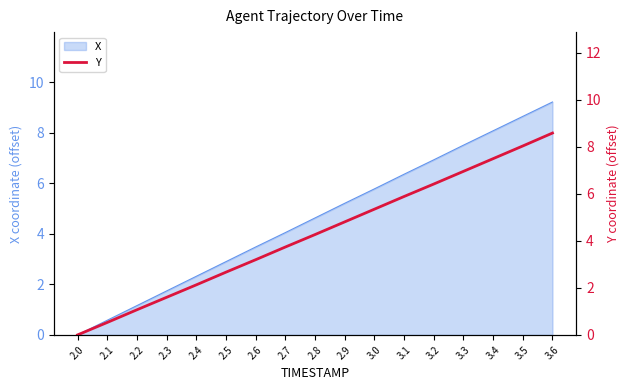

Is it true that the value at 2.5 is 0.8?

False